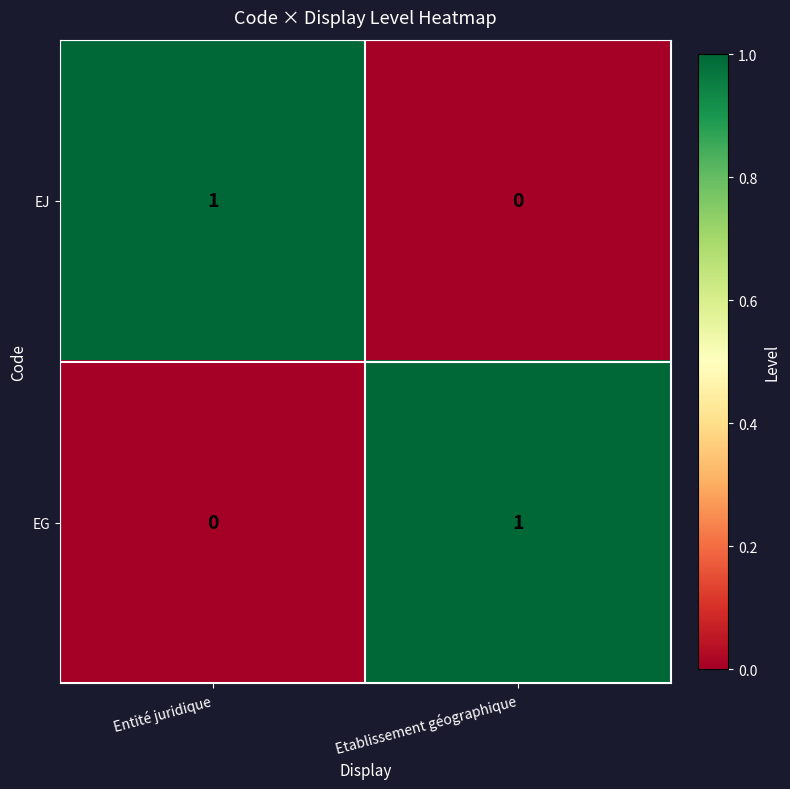

Count the number of categories in the chart.

2